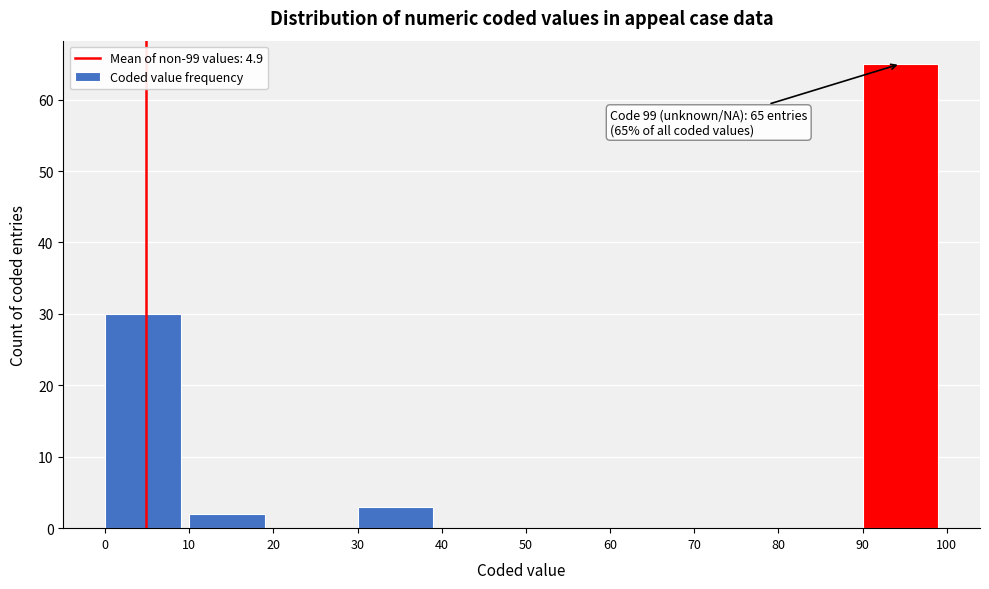

Over which range of the x-axis is the bar tallest?

90 to 100